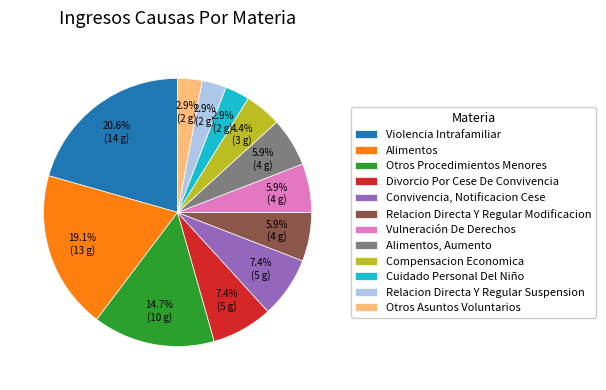

What percentage is the Convivencia, Notificacion Cese slice, to the nearest percent?

7%